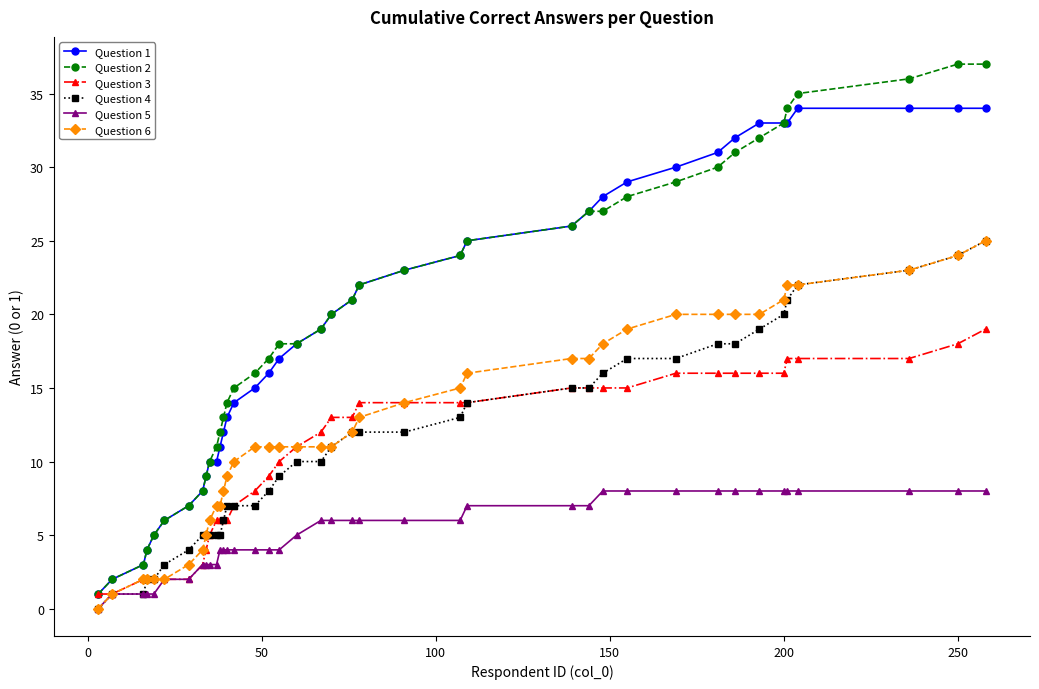

Count the Question 5 values in the range 3 to 8.

33